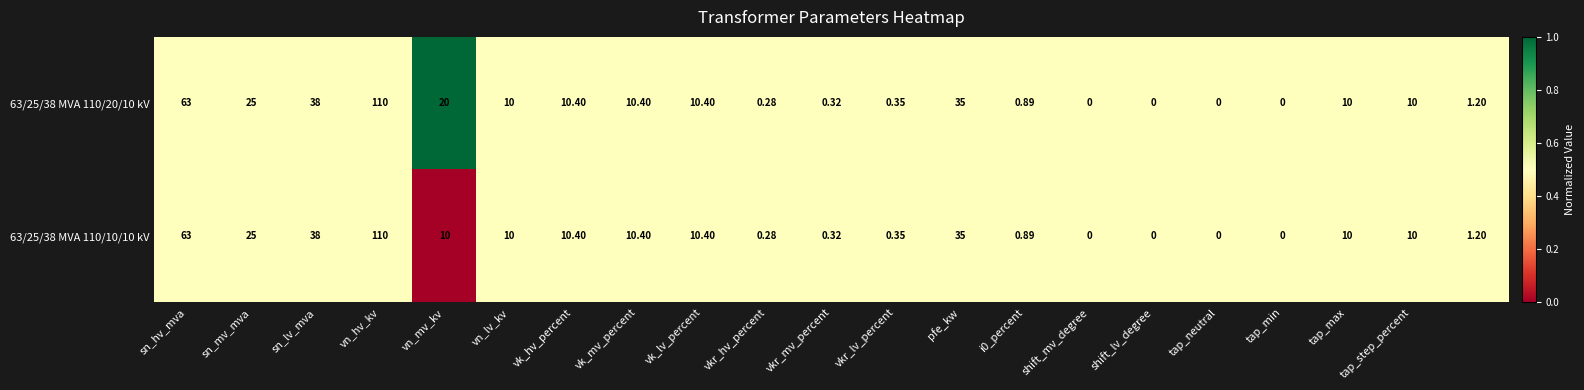

Rank the series by their average value, from highest to lowest.

63/25/38 MVA 110/20/10 kV, 63/25/38 MVA 110/10/10 kV